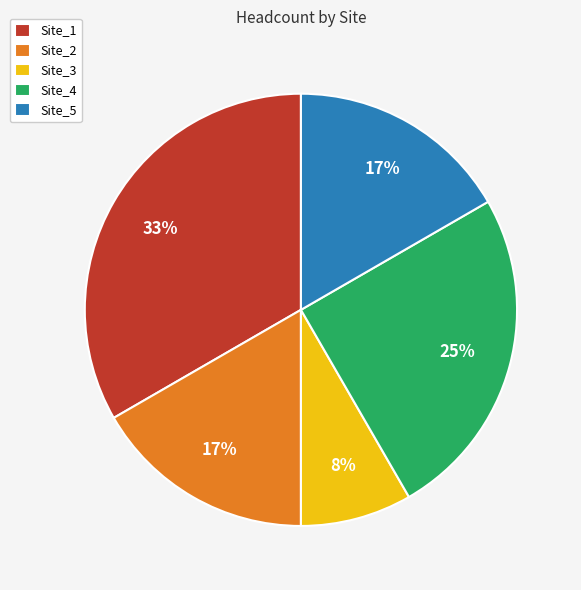

How many slices are in this pie chart?

5